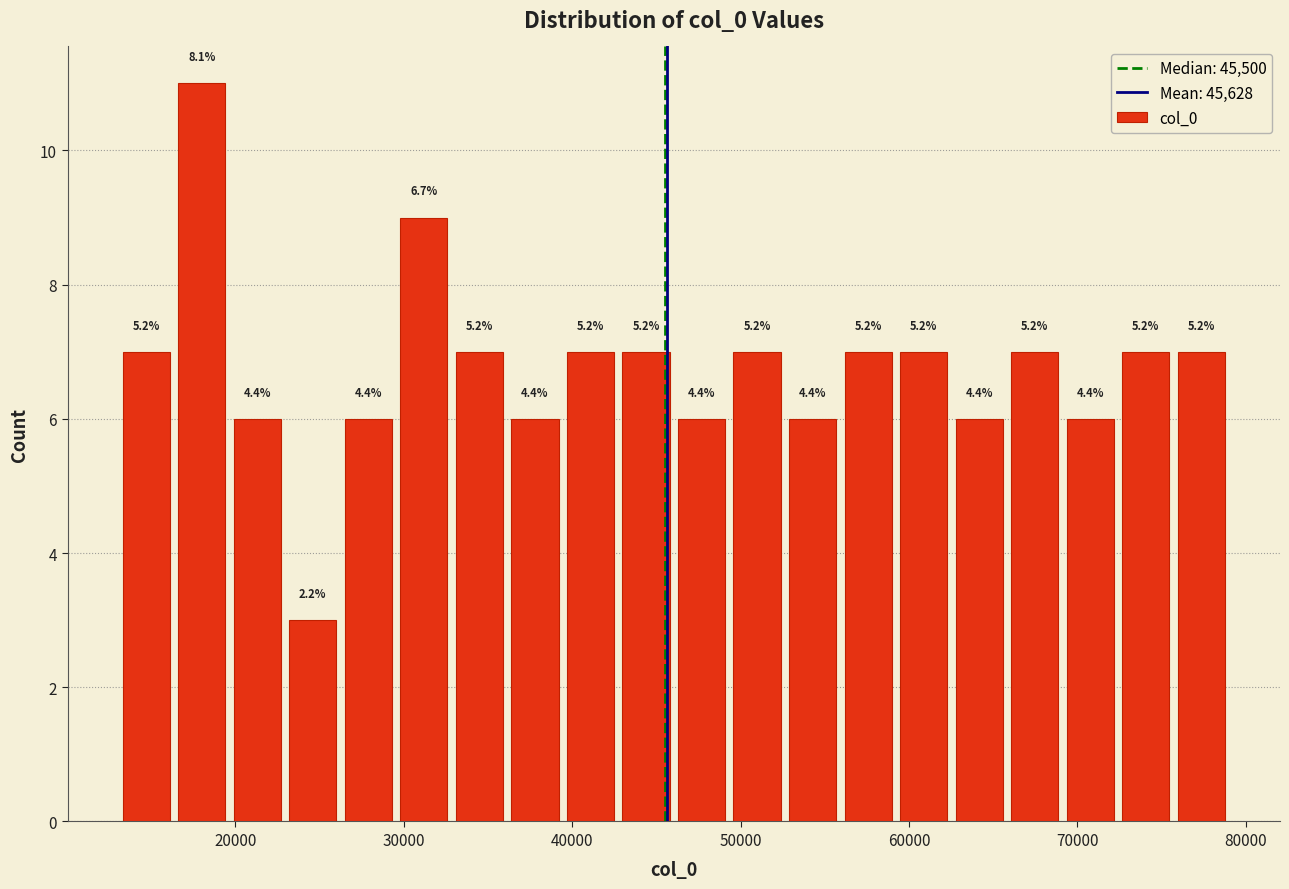

Around what value on the x-axis is the tallest bar? Give the approximate position of its centre, as read against the axis.

18000